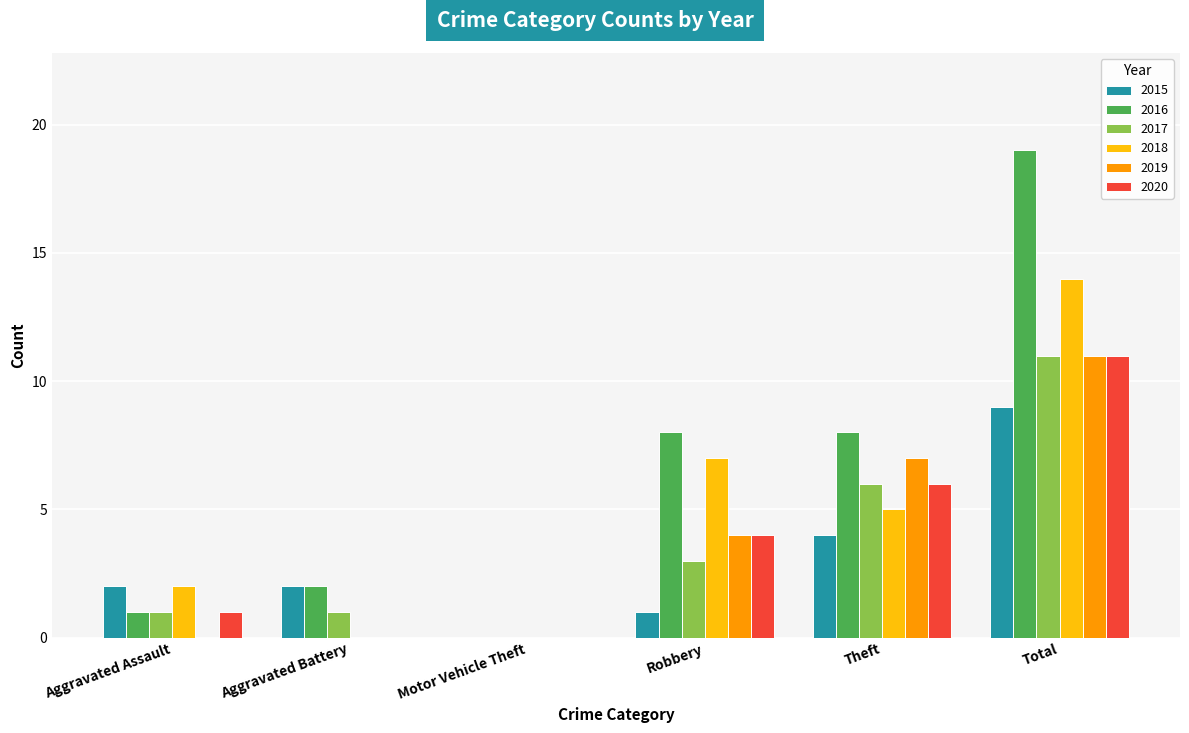

How many categories are shown in the chart?

6